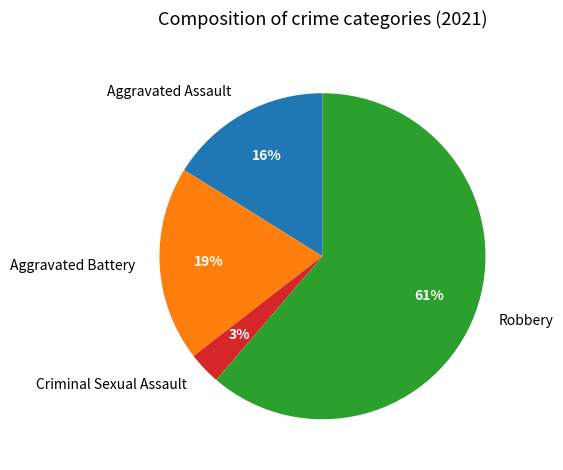

Which slice represents more than half of the pie?

Robbery